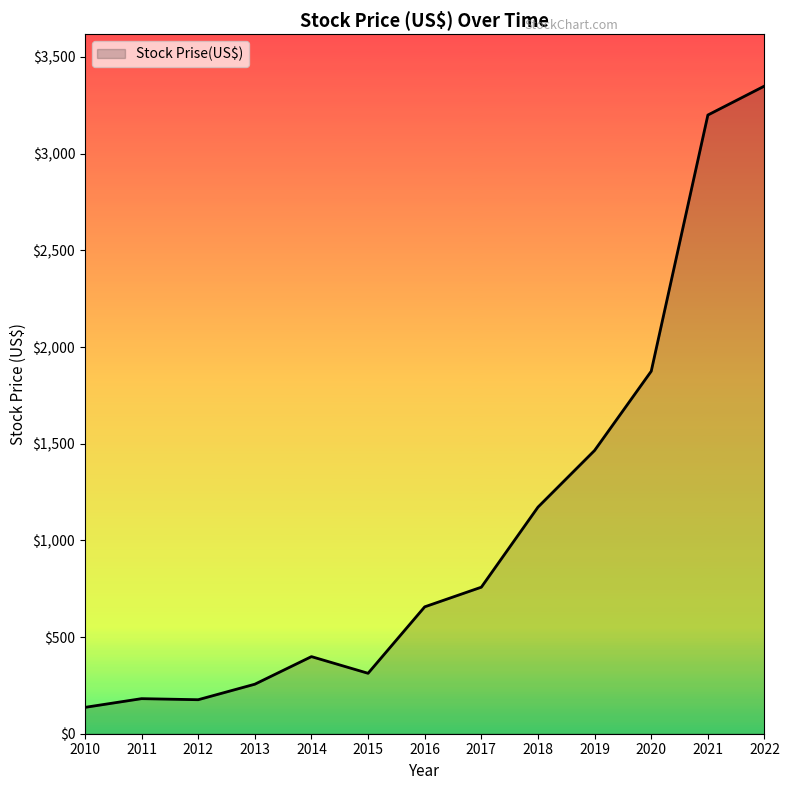

The chart shows a value of 294.7 at 2011. True or false?

False